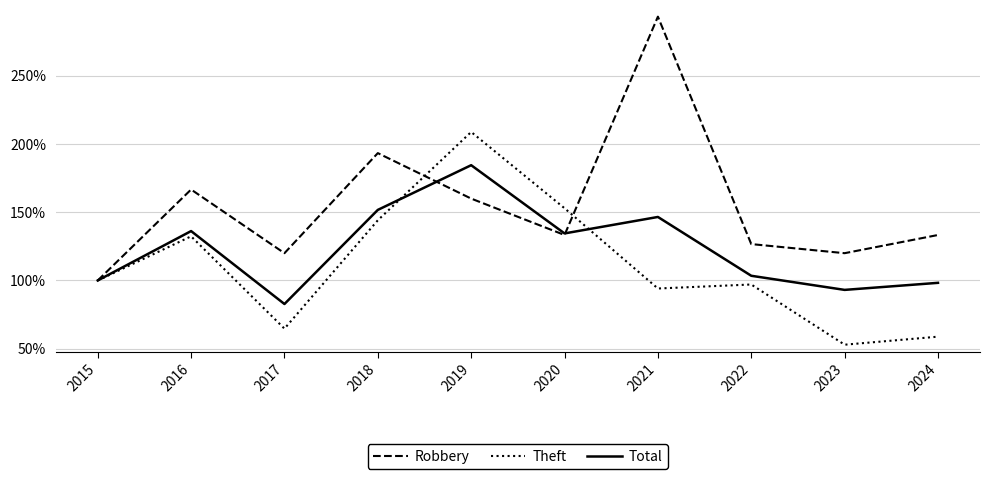

Which series has the widest spread of values?

Robbery